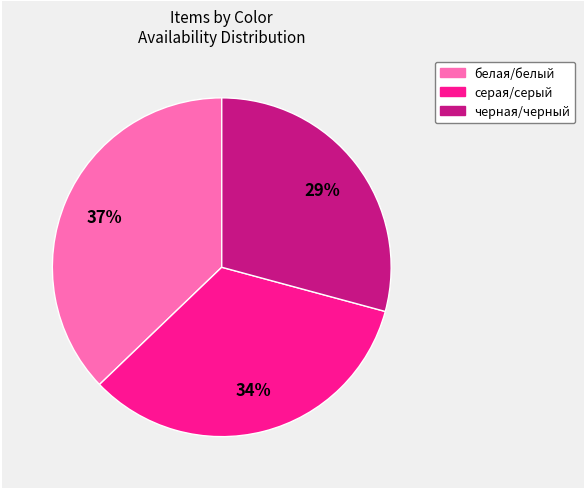

What percentage is the серая/серый slice, to the nearest percent?

34%